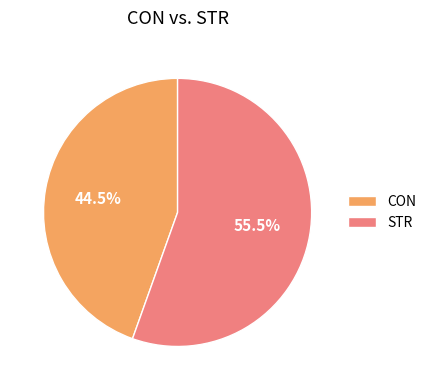

To the nearest percent, what is the combined percentage of CON and STR?

100%